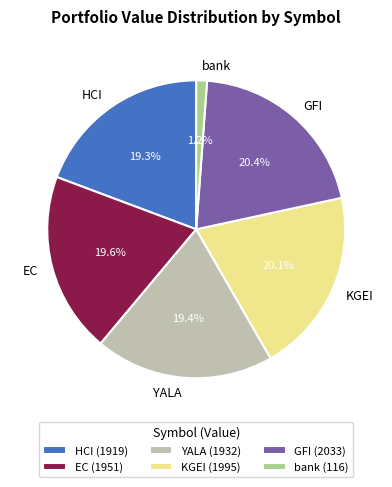

Approximately how many times larger is the value at KGEI compared to HCI?

1.0